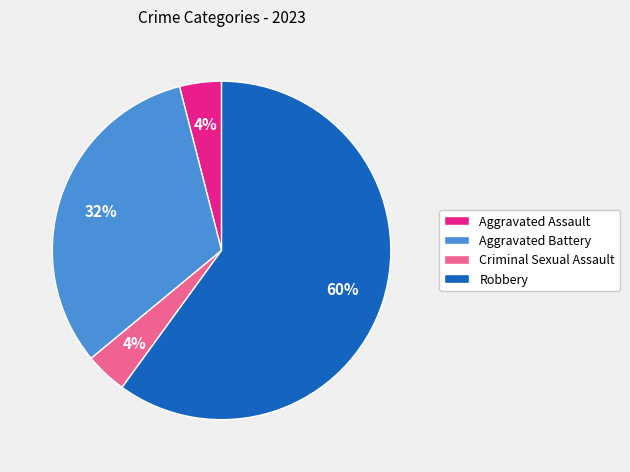

Combined, do Criminal Sexual Assault and Aggravated Battery account for over 50%?

No